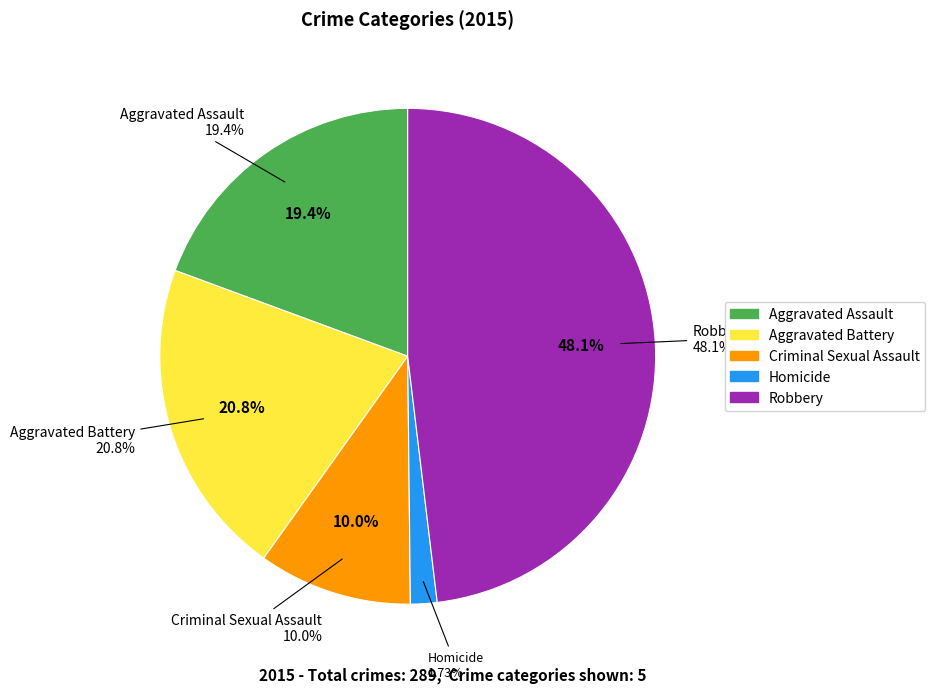

To the nearest percent, what is the difference between the Homicide and Criminal Sexual Assault slice percentages?

8%